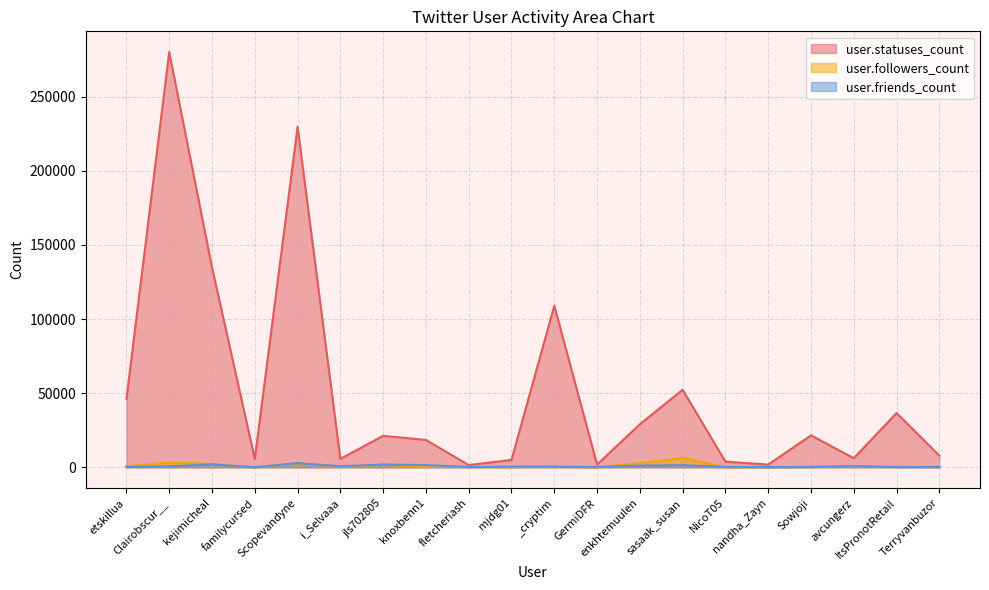

What are all the series names shown in the legend?

user.statuses_count, user.followers_count, user.friends_count